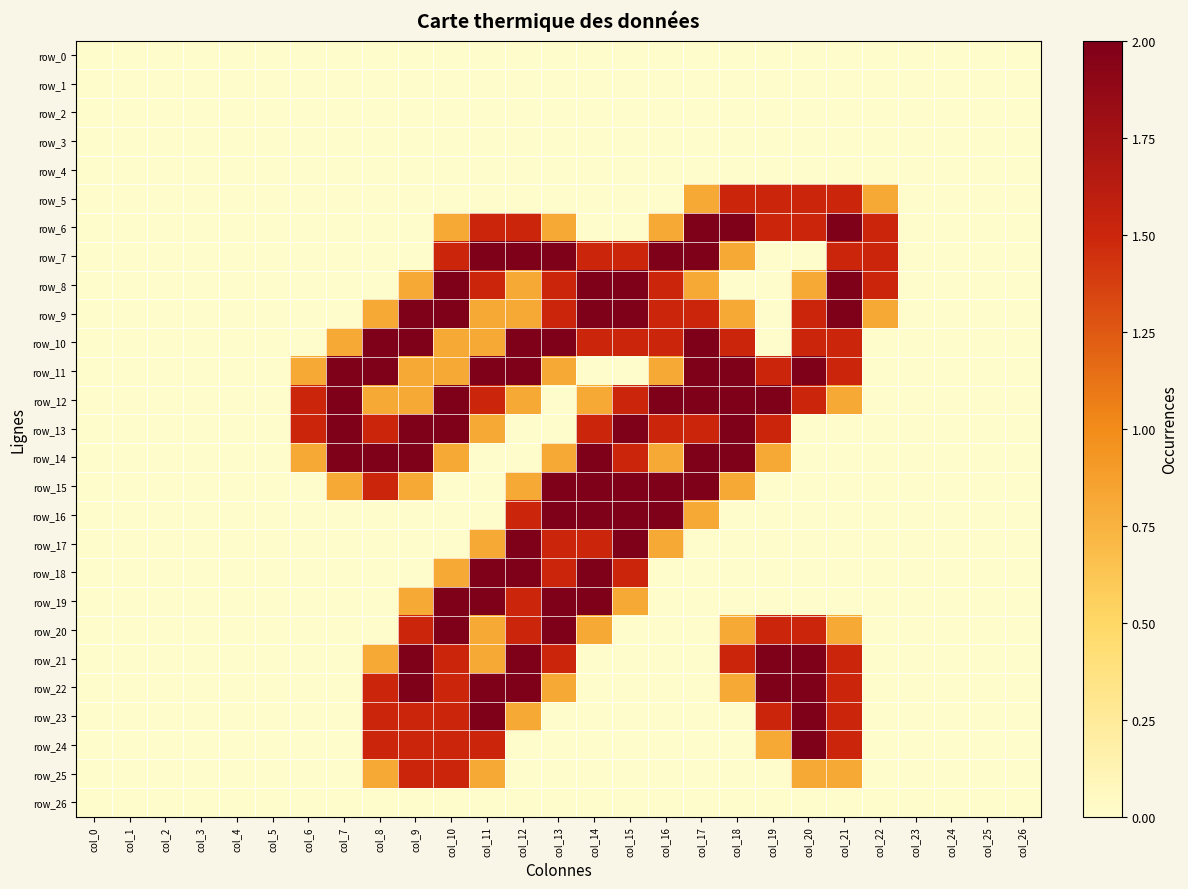

Which series has the largest range (max minus min)?

row_6